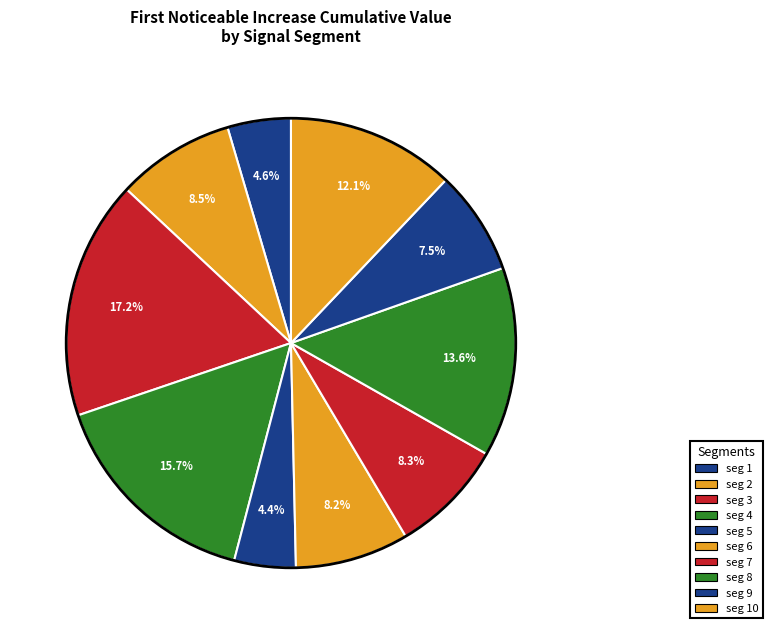

How many segments does this pie chart have?

10